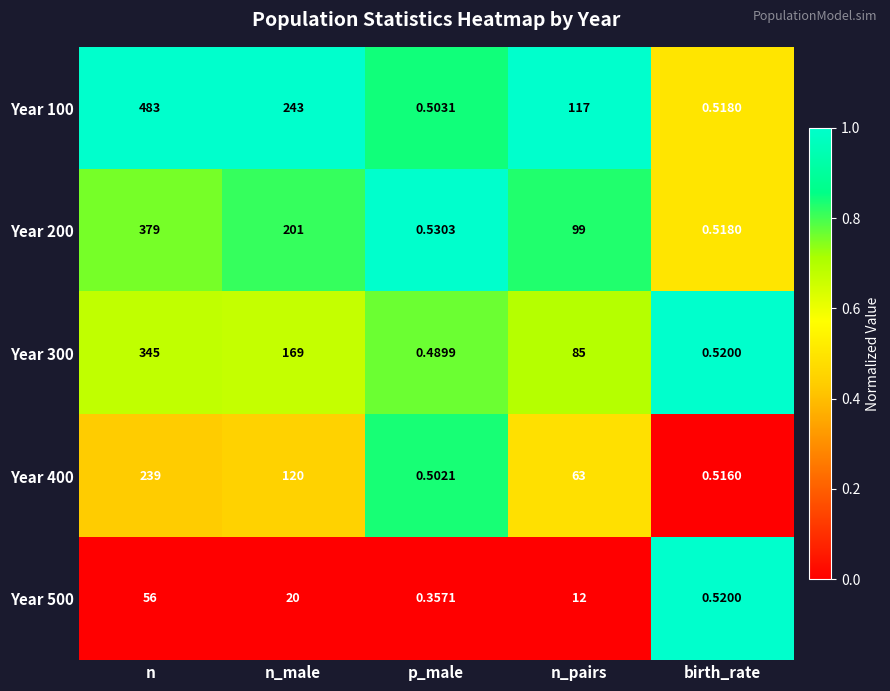

Where does the Year 300 series first go above 85?

n